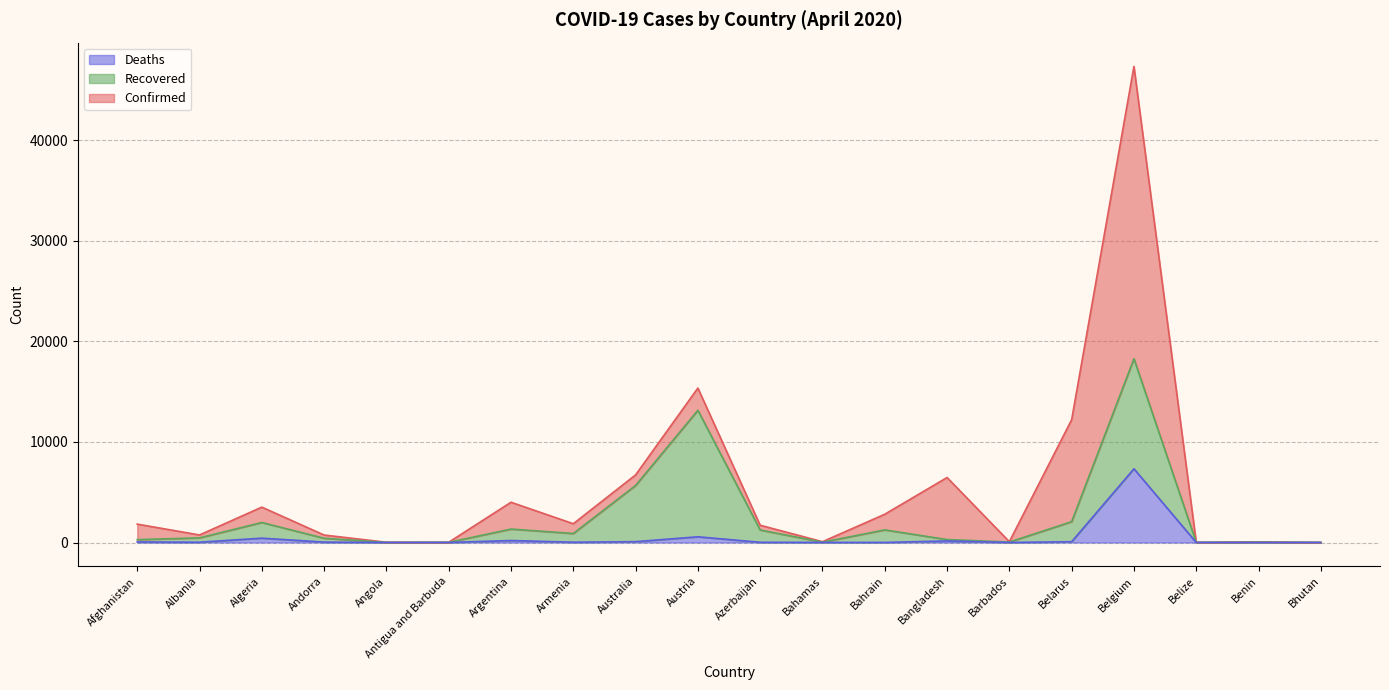

How many data points in Confirmed are less than 1828?

10